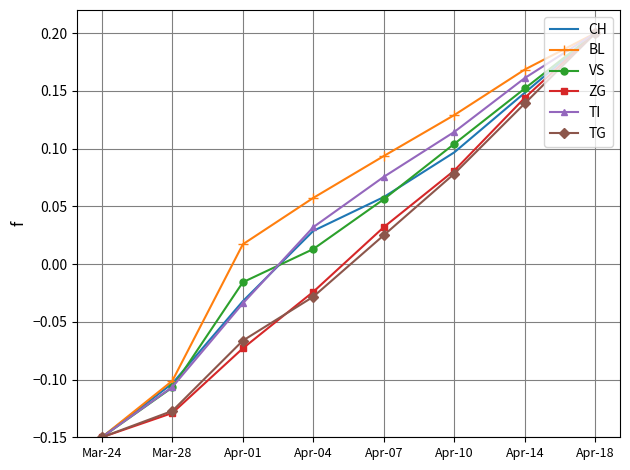

At how many categories does at least one series exceed 0?

6